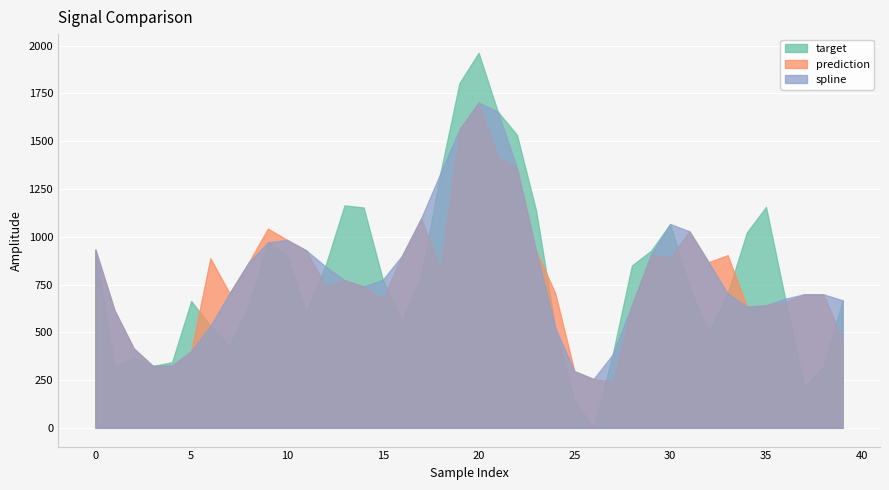

What is the smallest value displayed?

0.0